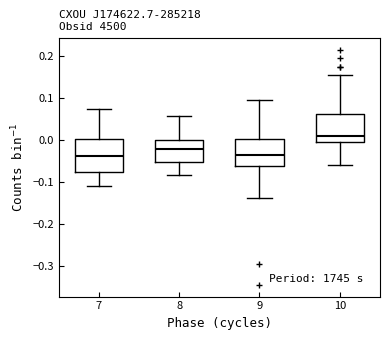

Which box has the highest median line?

10